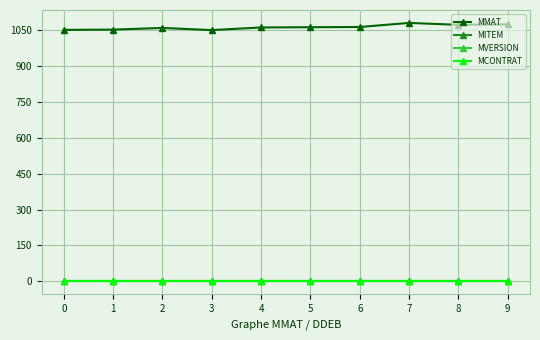

List the series in order of their peak value, lowest first.

MITEM, MVERSION, MCONTRAT, MMAT